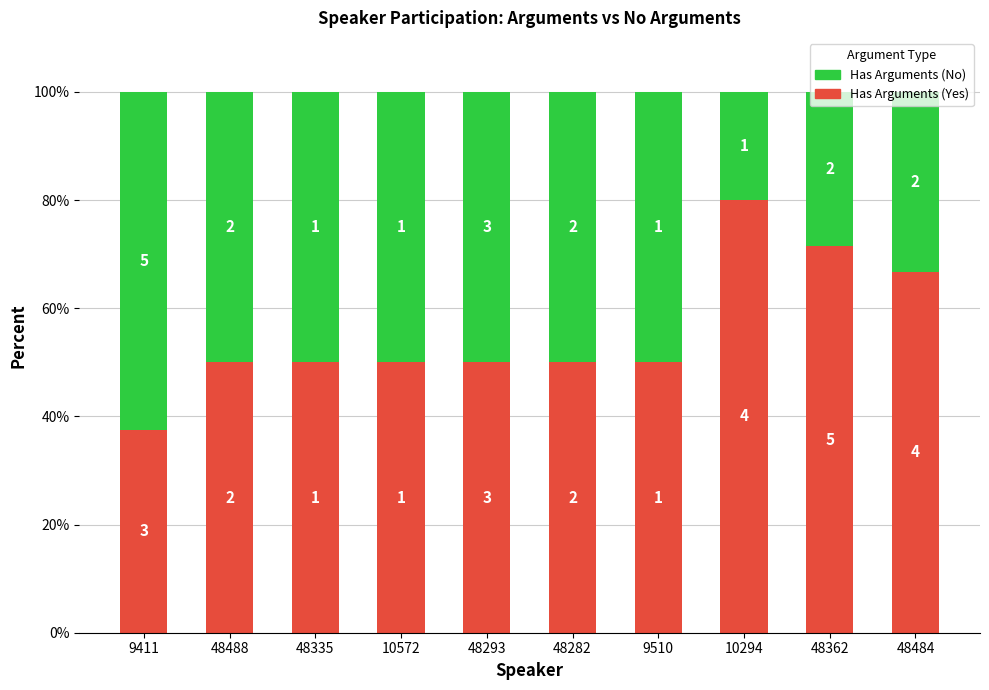

What is the difference between the Has Arguments (No) values at 9510 and 48362?

21.4